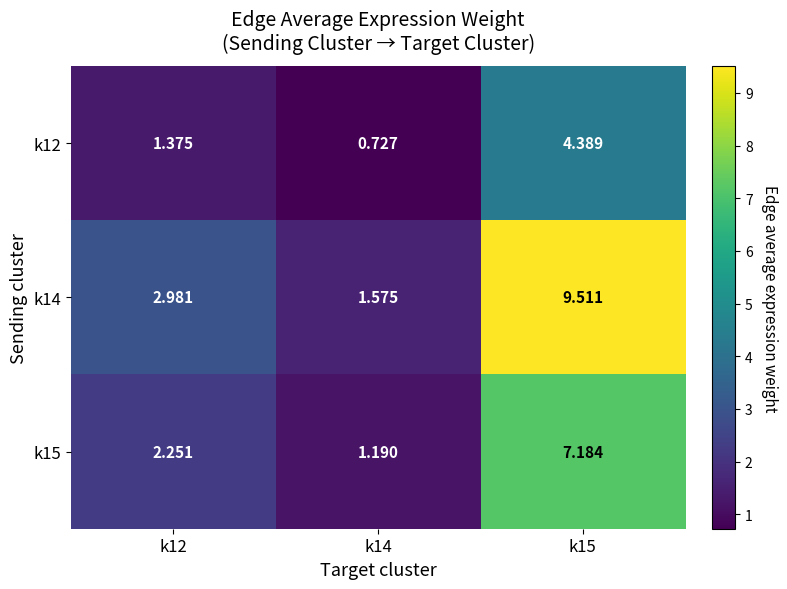

Is the value of k14 at k14 greater than the value of k12 at k15?

No